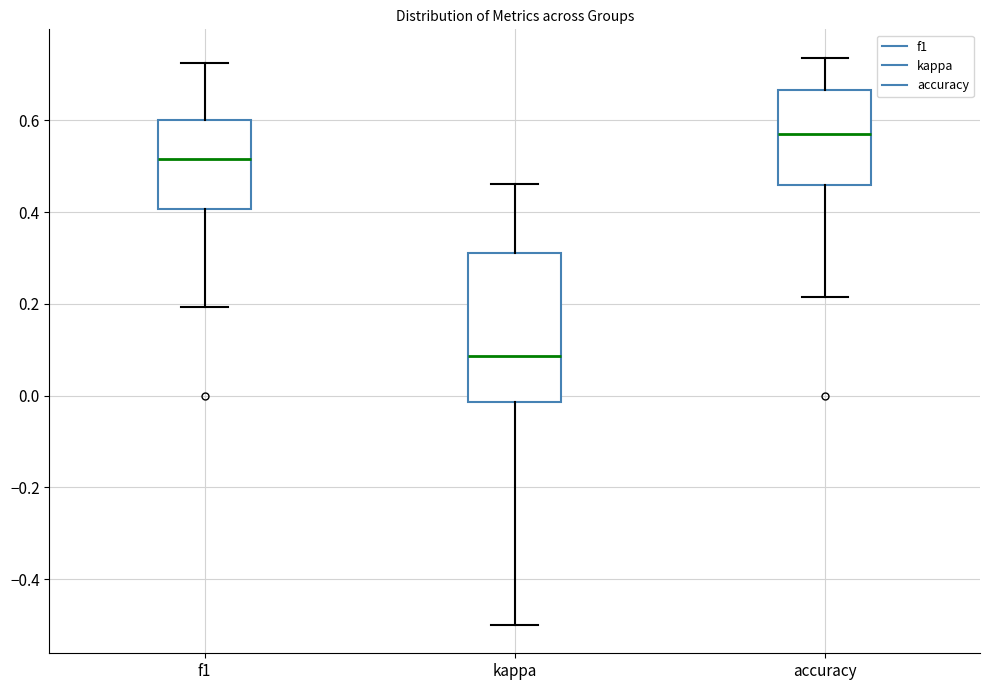

Which box has the lowest median line?

kappa